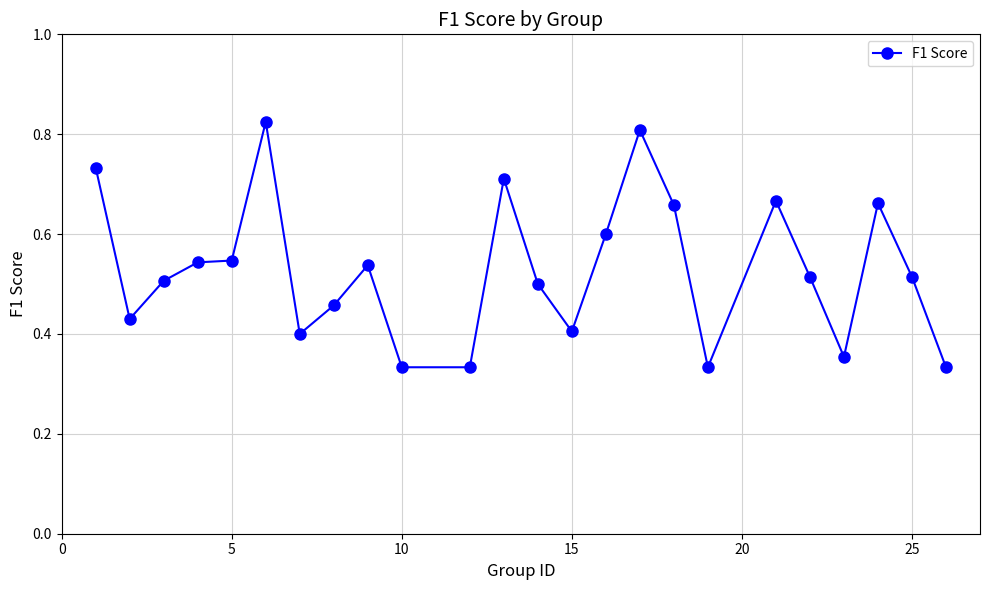

How many values are between 0 and 1?

24